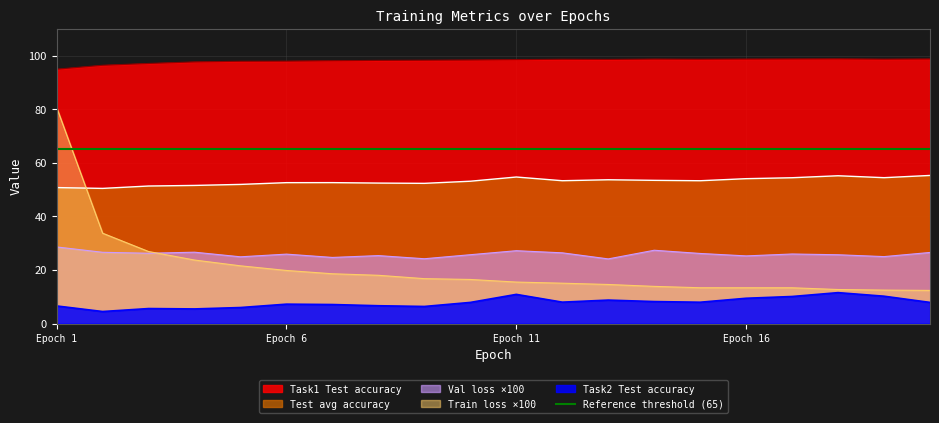

List the series in order of their peak value, highest first.

Task1 Test accuracy, Train loss, Test avg accuracy, Val loss, Task2 Test accuracy